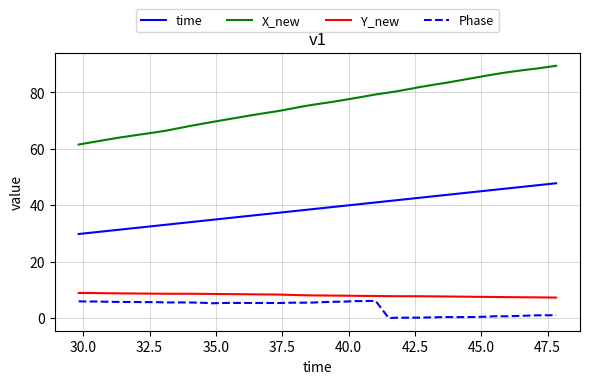

True or false: Phase and X_new intersect in this chart.

False